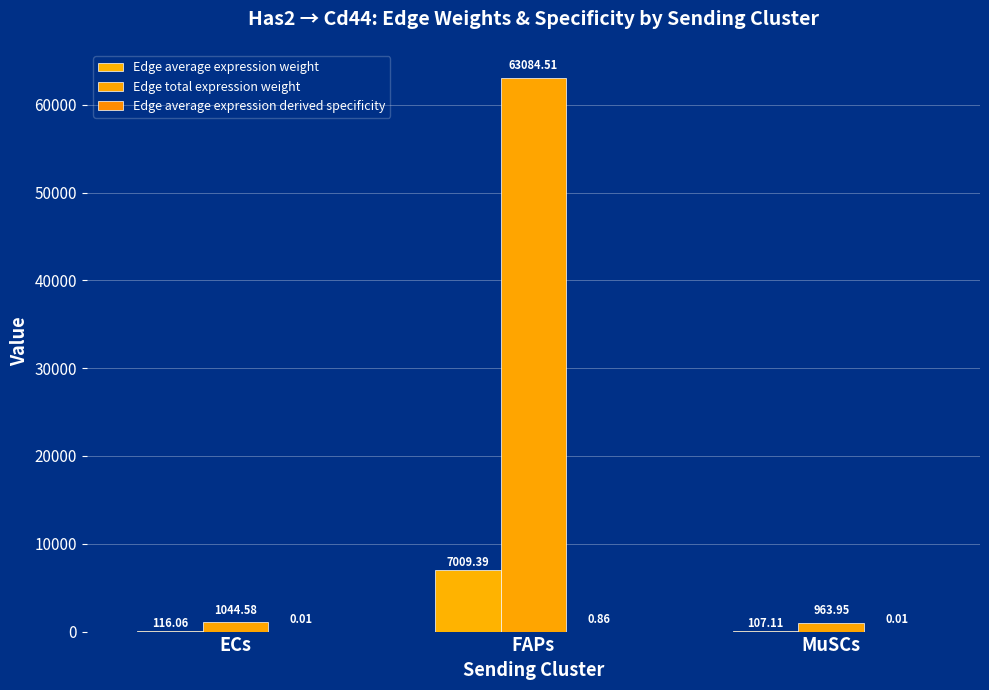

Rank the categories by Edge average expression weight value from highest to lowest.

FAPs, ECs, MuSCs